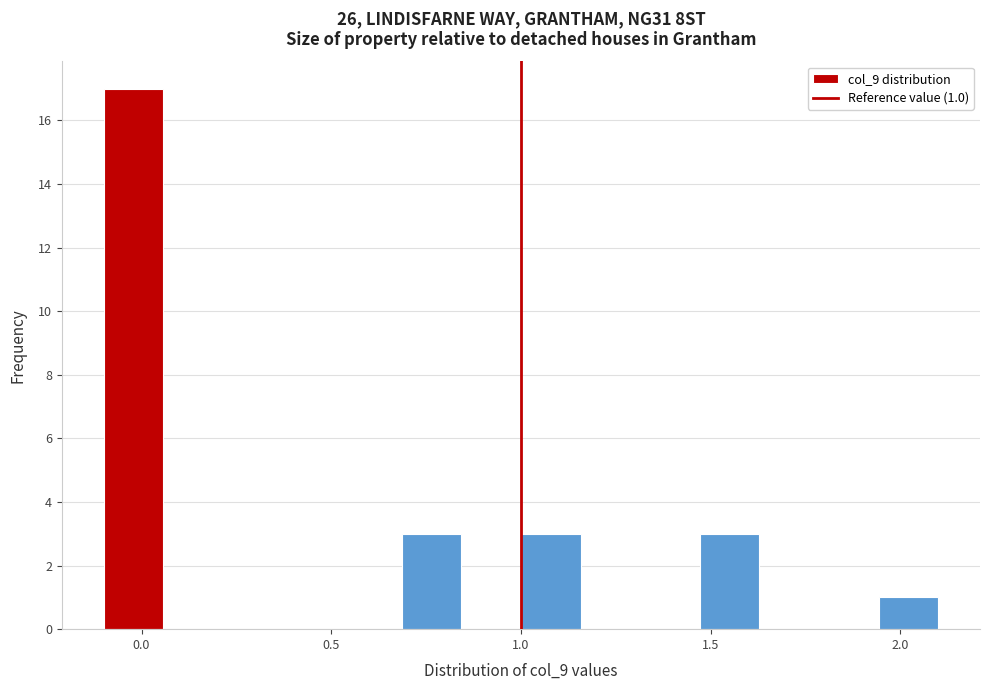

Read against the x-axis, roughly where is the centre of the tallest bar?

0.00